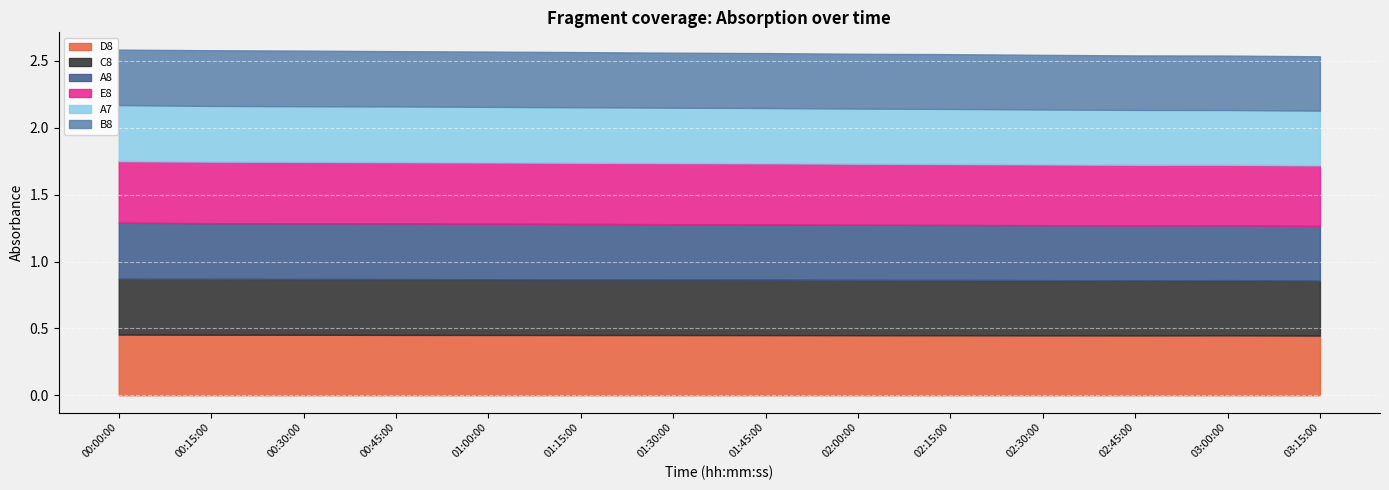

True or false: D8 and C8 cross at least once.

False